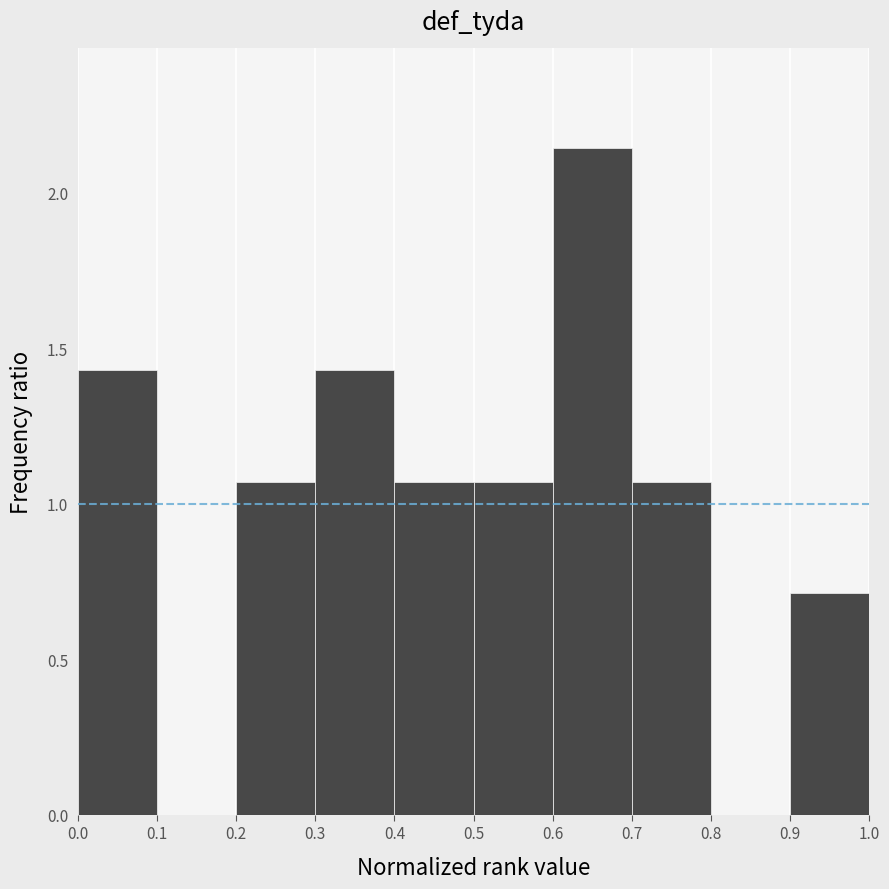

Reading left to right, transcribe this chart: for each bar, give the range it covers on the x-axis and its height. The values are not printed on the chart, so give them approximately, as read against the axis.

0.0 to 0.1: 1.45
0.1 to 0.2: 0
0.2 to 0.3: 1.05
0.3 to 0.4: 1.45
0.4 to 0.5: 1.05
0.5 to 0.6: 1.05
0.6 to 0.7: 2.15
0.7 to 0.8: 1.05
0.8 to 0.9: 0
0.9 to 1.0: 0.70